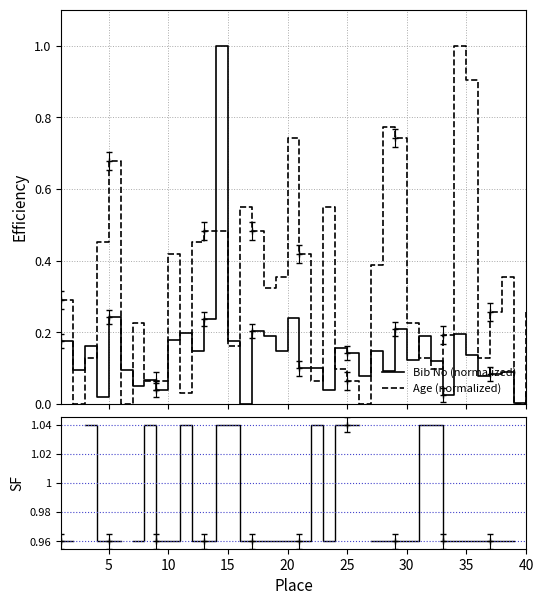

At 15, list the series in order from largest to smallest.

SF, Bib No (normalized), Age (normalized)